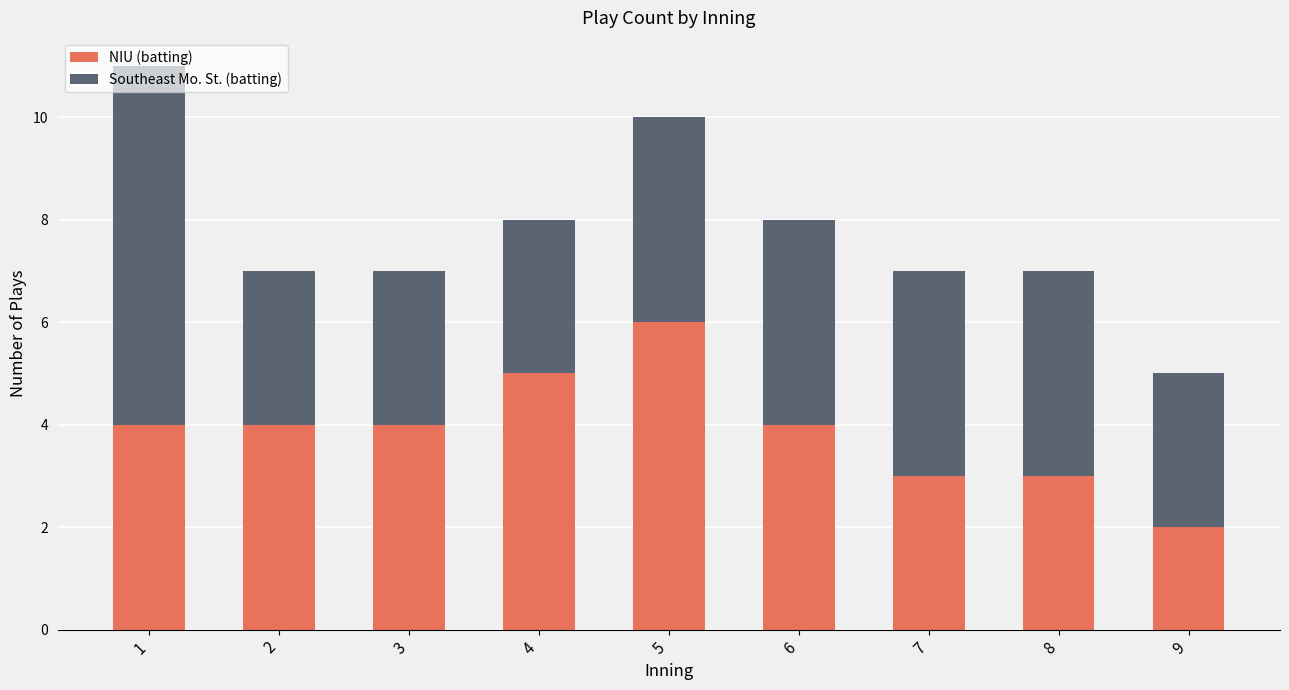

What is the difference between the NIU (batting) values at 4 and 1?

1